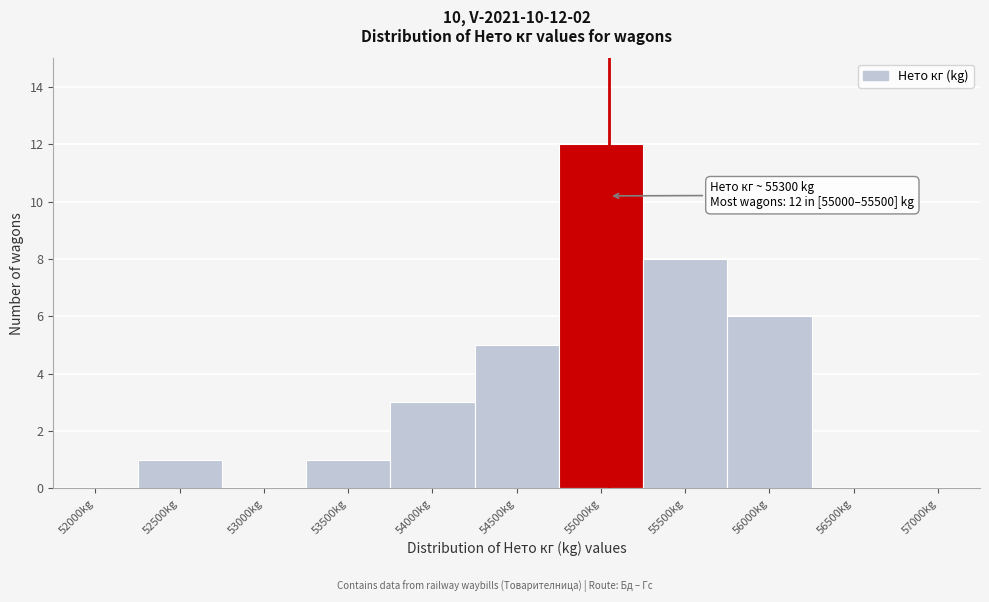

Reading left to right, extract all data points from this chart.

52000kg=0	52500kg=1	53000kg=0	53500kg=1	54000kg=3	54500kg=5	55000kg=12	55500kg=8	56000kg=6	56500kg=0	57000kg=0